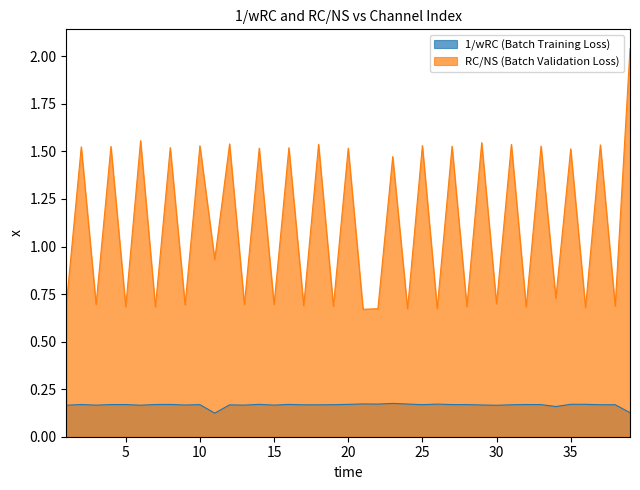

What is the approximate value of 1/wRC at 39?

0.1